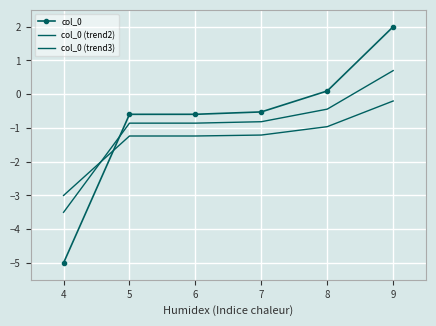

Where does the col_0 (trend2) series first go above 0?

9